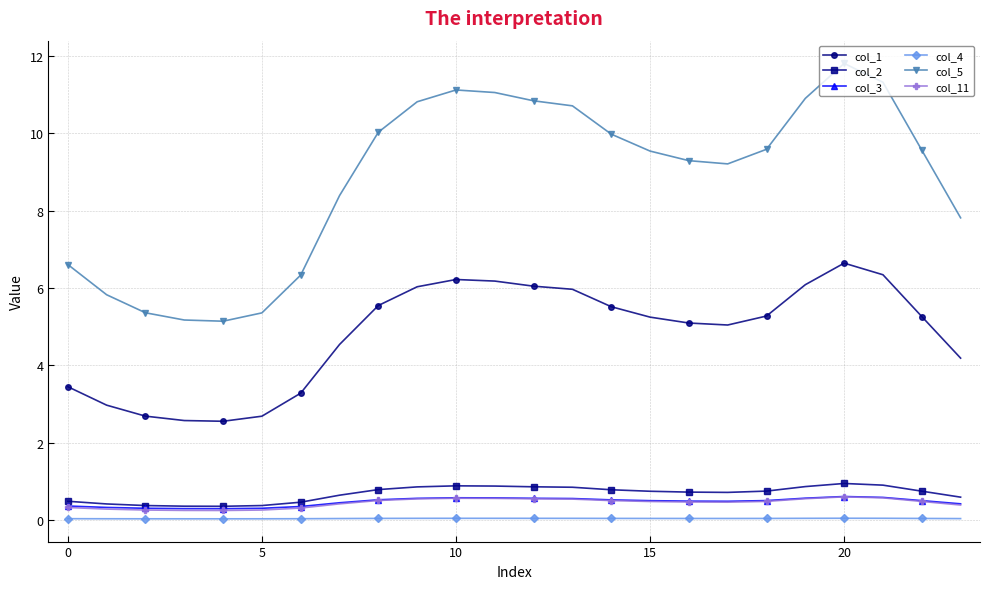

What is the value of the col_1 point at the 23rd from the left?

5.3